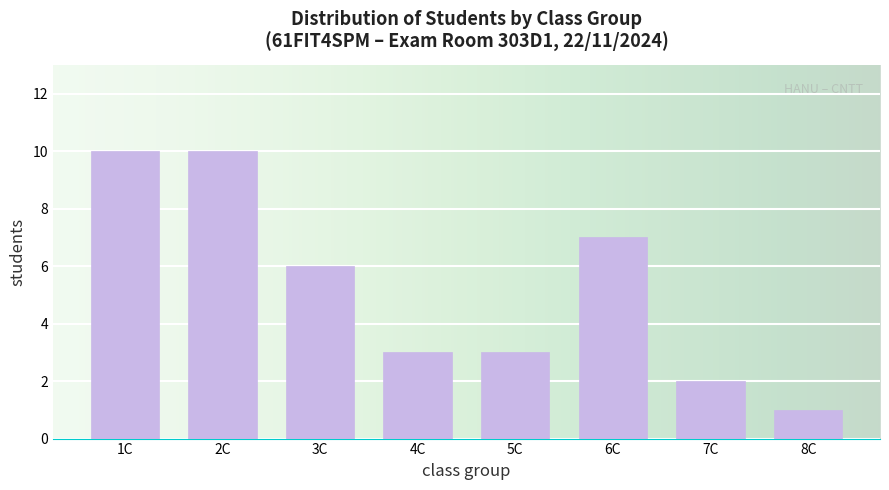

Reading left to right, list all the values displayed in this chart.

10	10	6	3	3	7	2	1